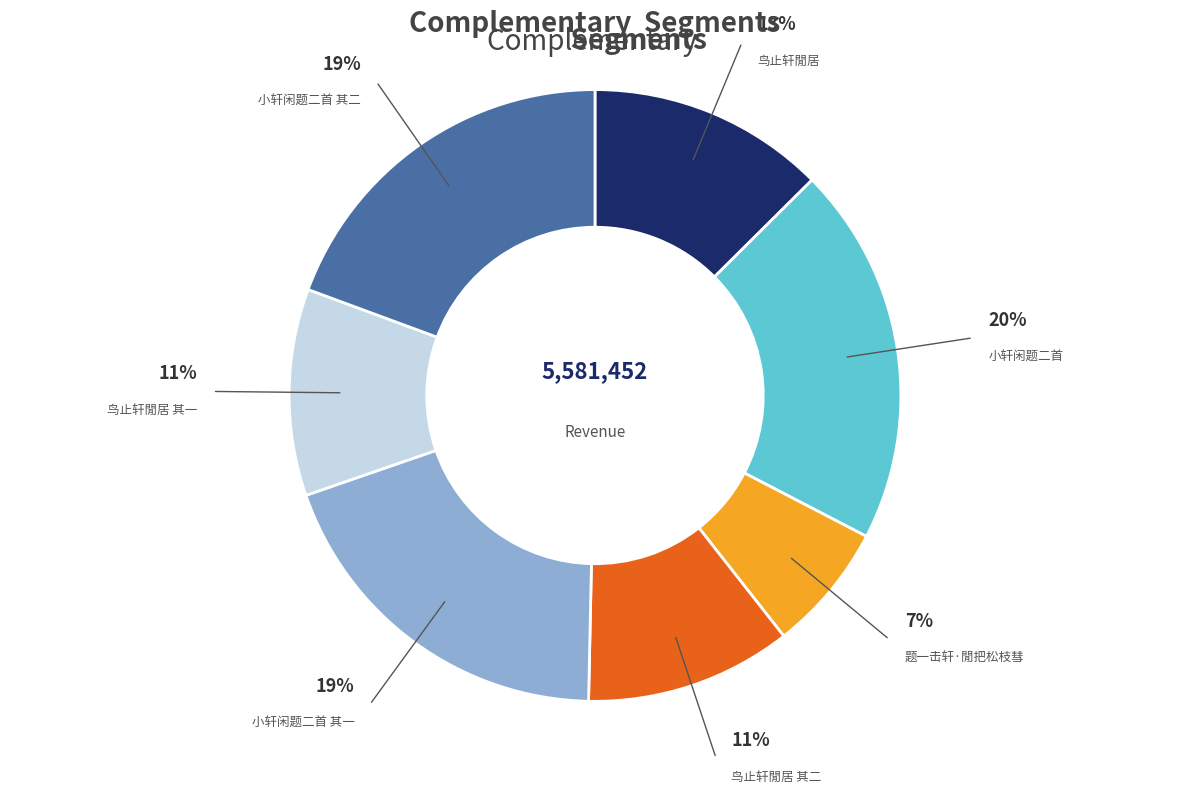

Is there a majority slice in this chart?

No